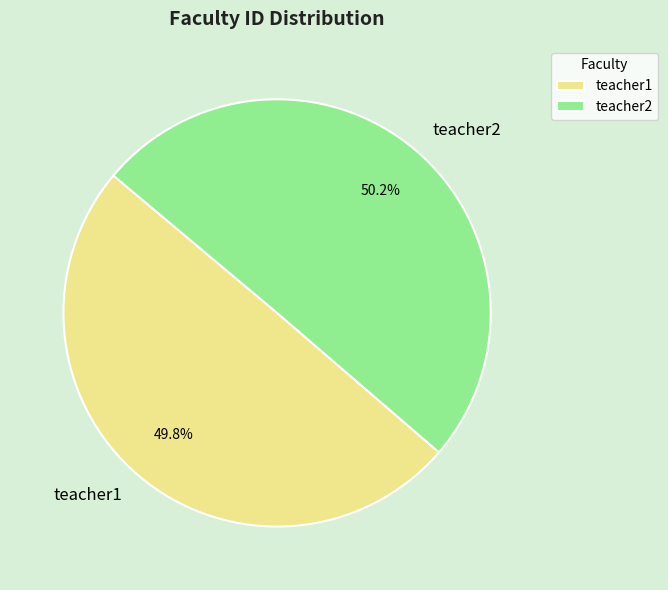

To the nearest percent, what percentage of the pie is teacher2?

50%